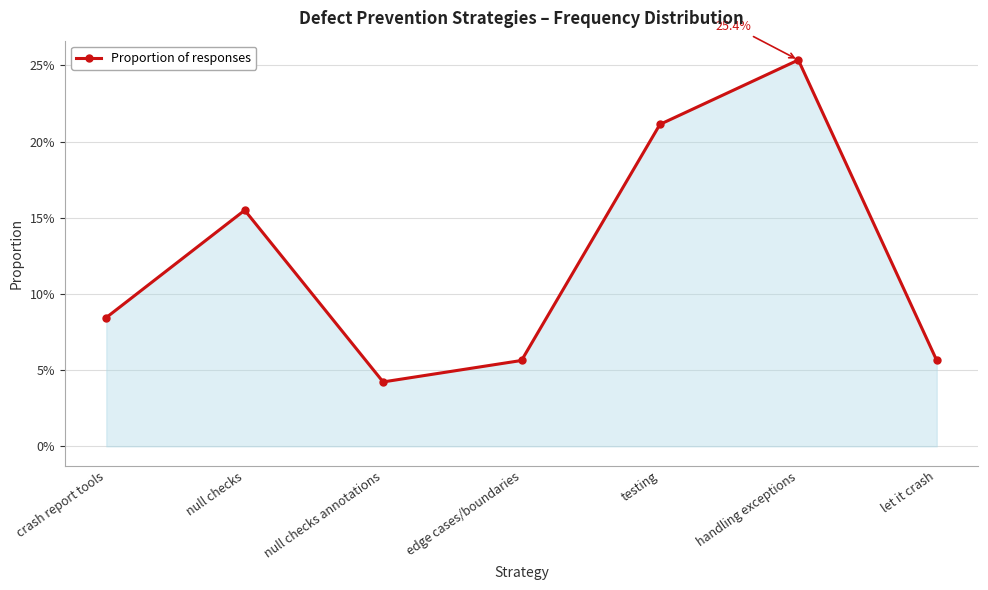

What is the difference between the second highest and second lowest values?

0.2